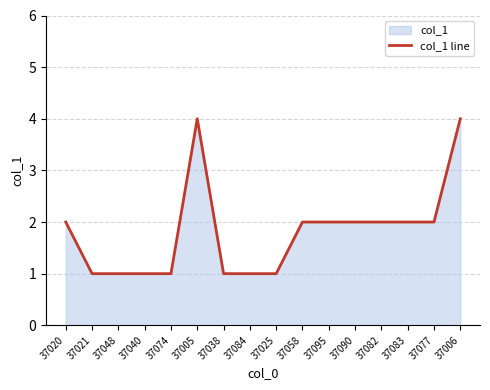

True or false: the data has more than 0 interior local peaks.

True